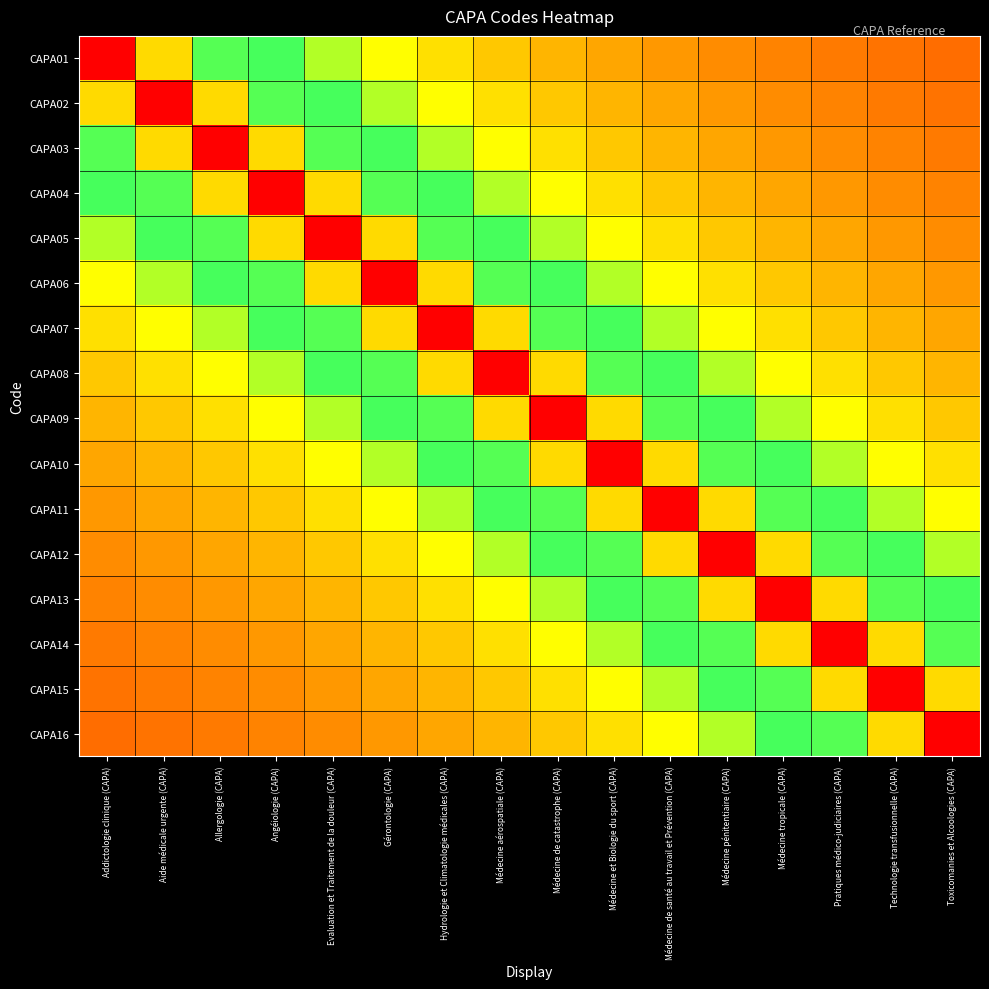

At which category is the sum across all series the highest?

Médecine aérospatiale (CAPA)